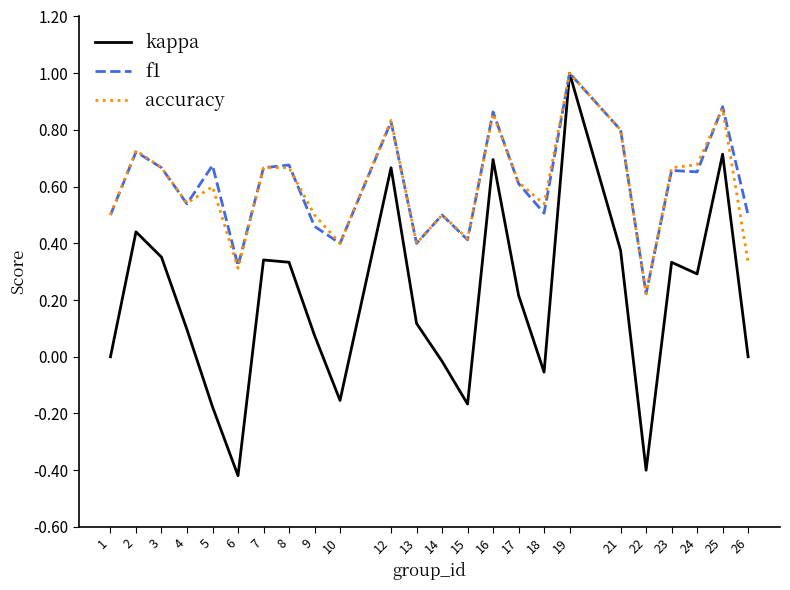

At which category is the sum across all series the highest?

19